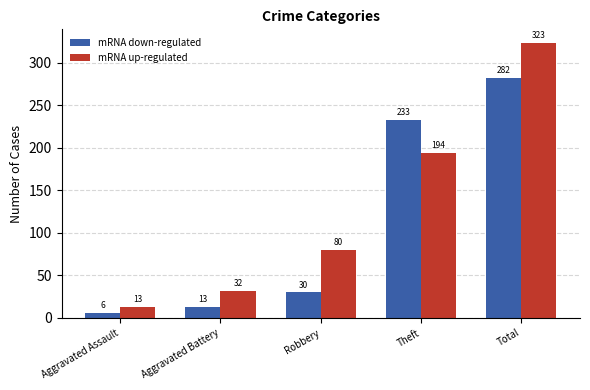

At Aggravated Battery, list the series in order from largest to smallest.

mRNA up-regulated, mRNA down-regulated